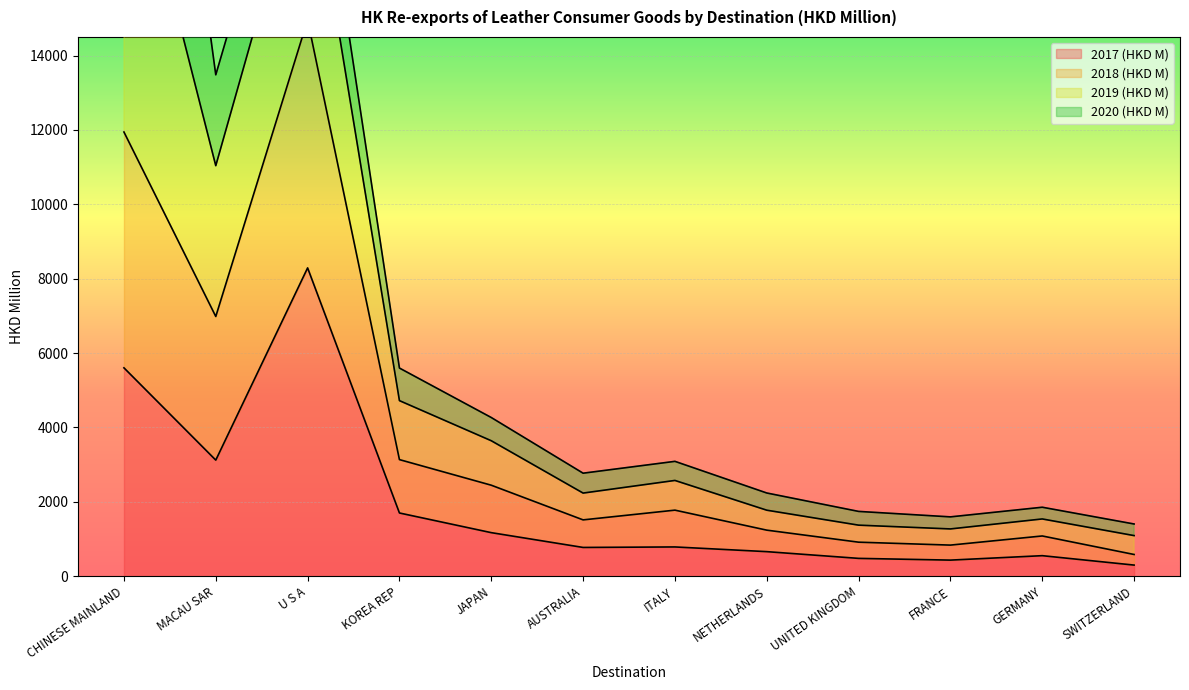

Is it true that 2017 (HKD M) equals 1699.7 at KOREA REP?

True